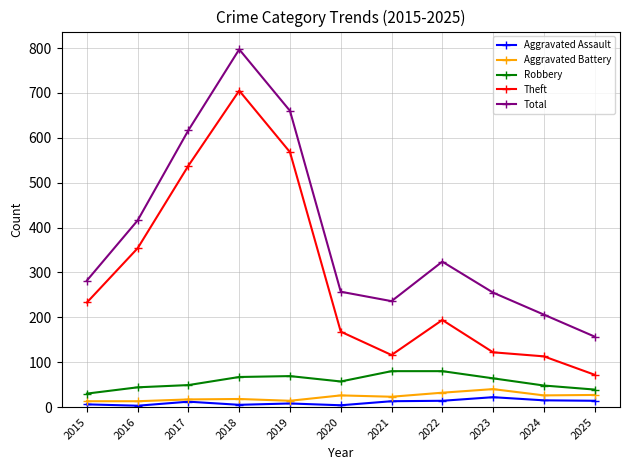

The value of Total at 2022 is 66. True or false?

False